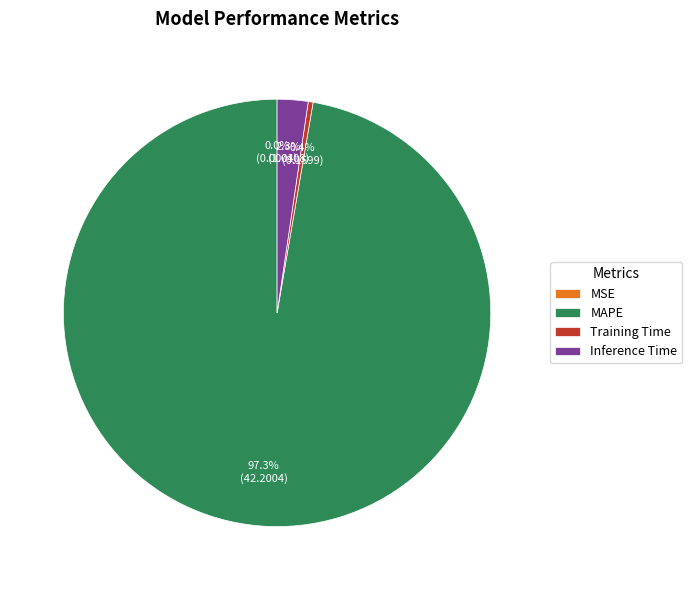

Which has a higher value, Inference Time or Training Time?

Inference Time